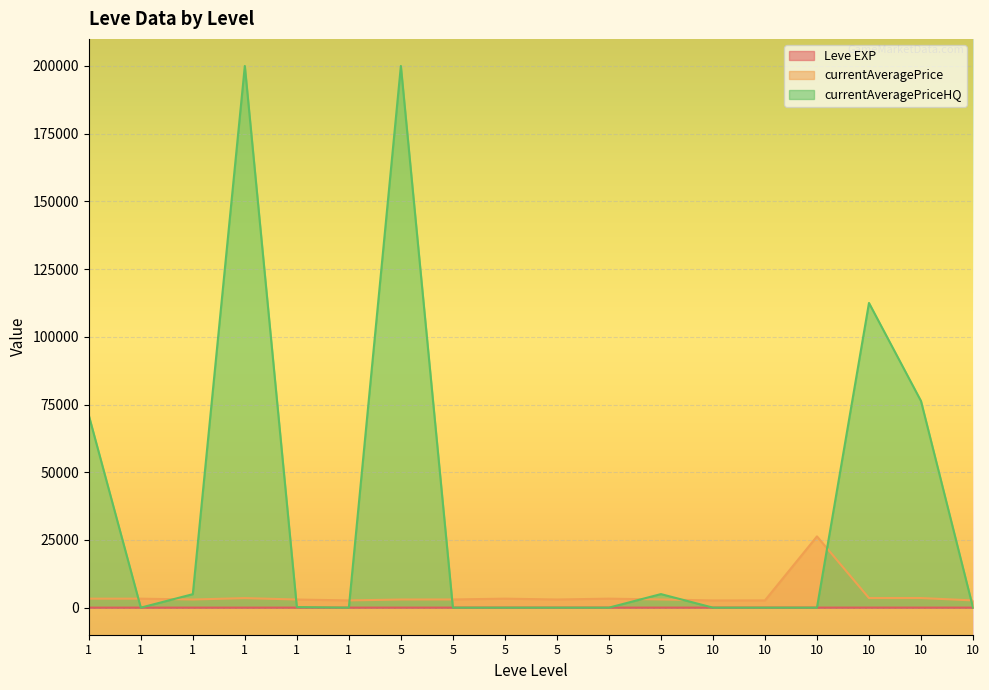

Which label corresponds to the smallest value in the chart?

1